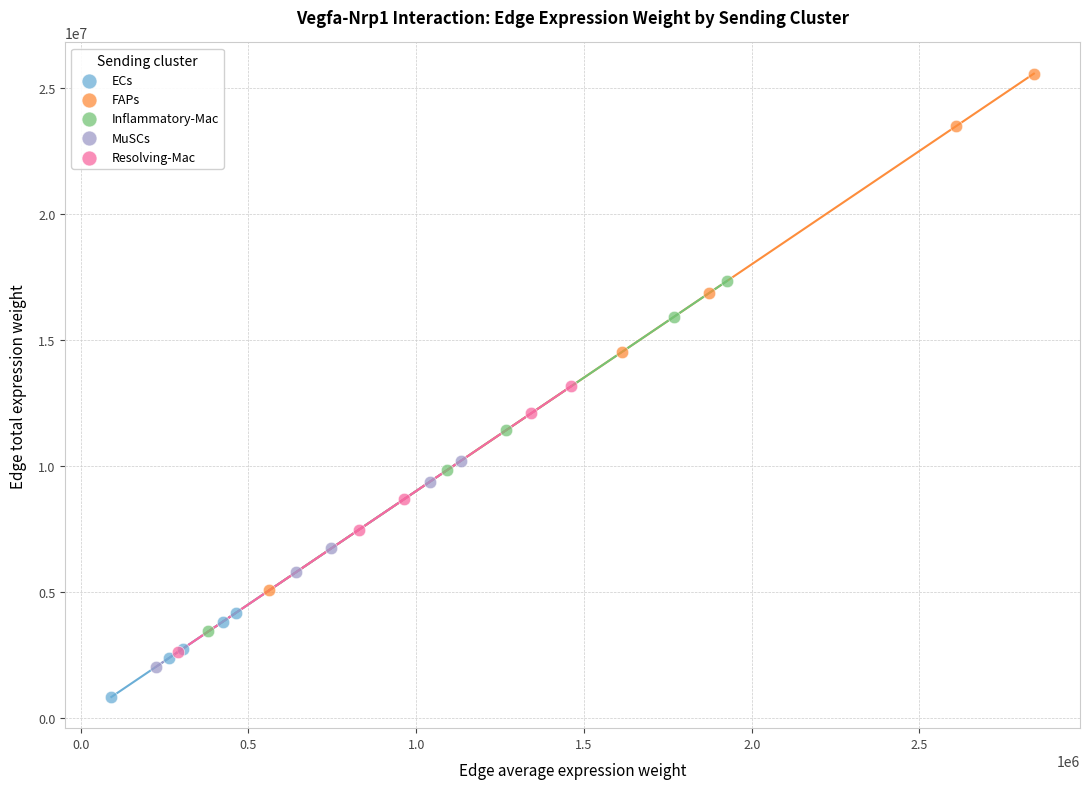

Which series contains the highest Y value?

FAPs